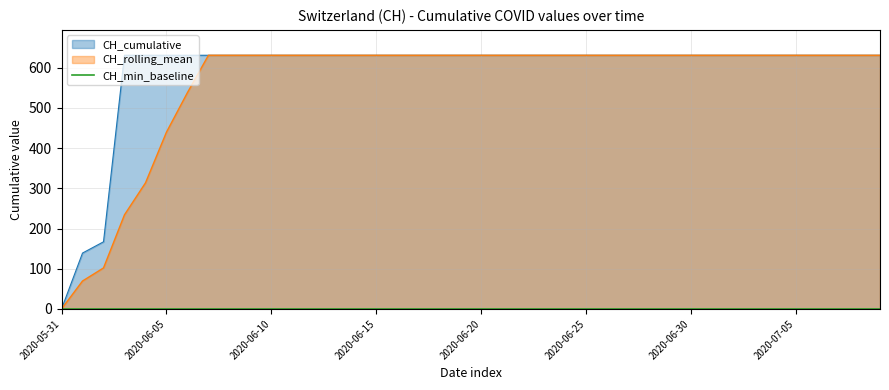

What is the change in value from 2020-05-31 to 2020-06-03?

+631